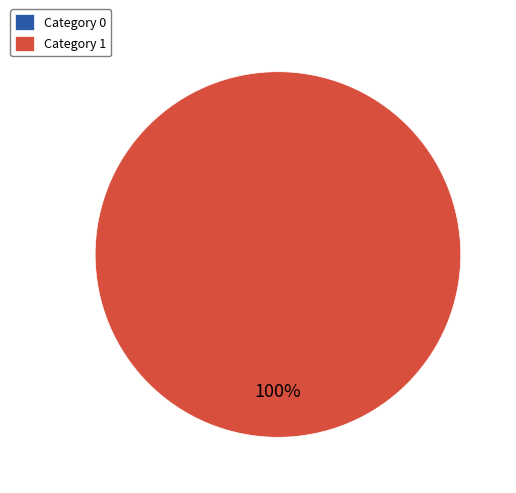

Which has a higher value, 1 or 0?

1